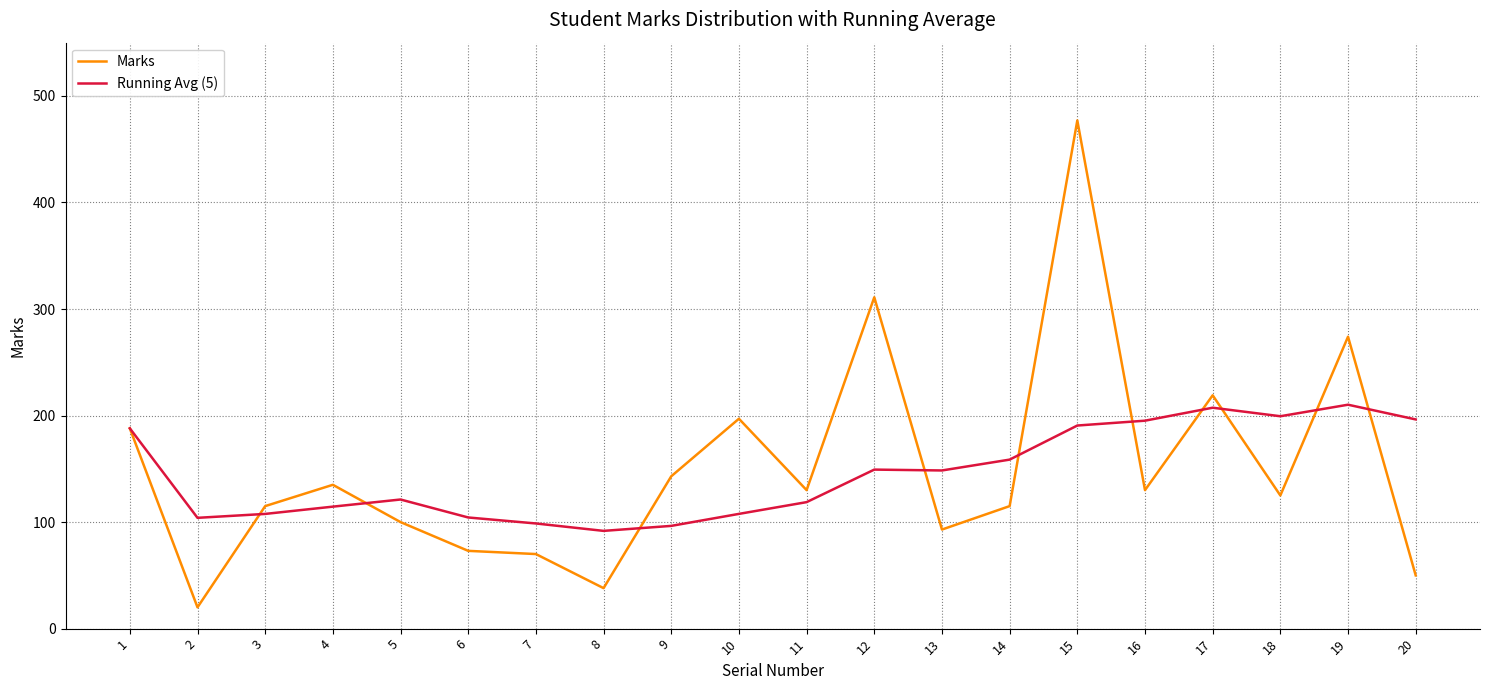

Where does the Running Avg (5) series first go above 148?

1